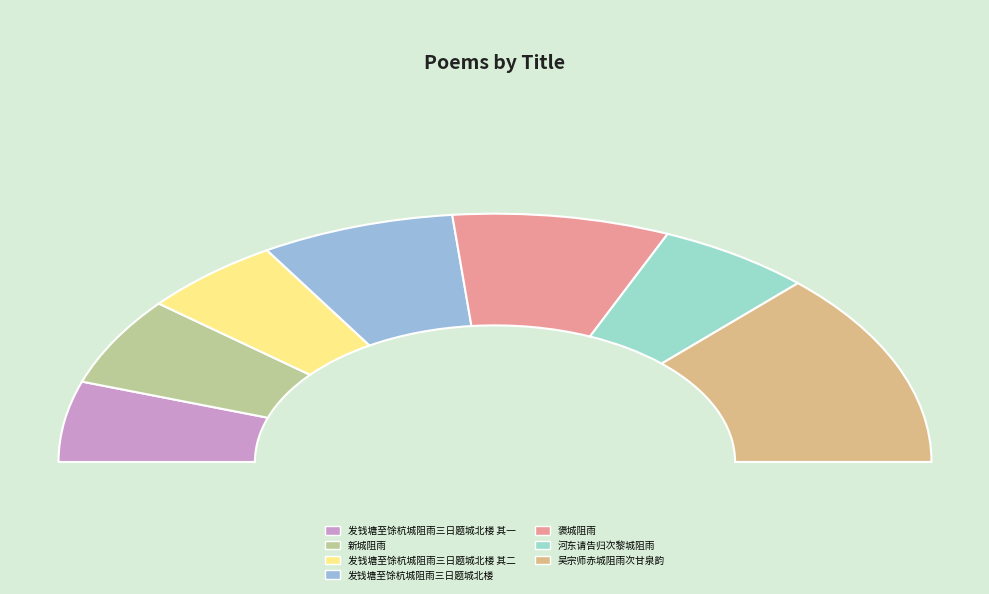

Is there any slice that represents more than half of the pie?

No